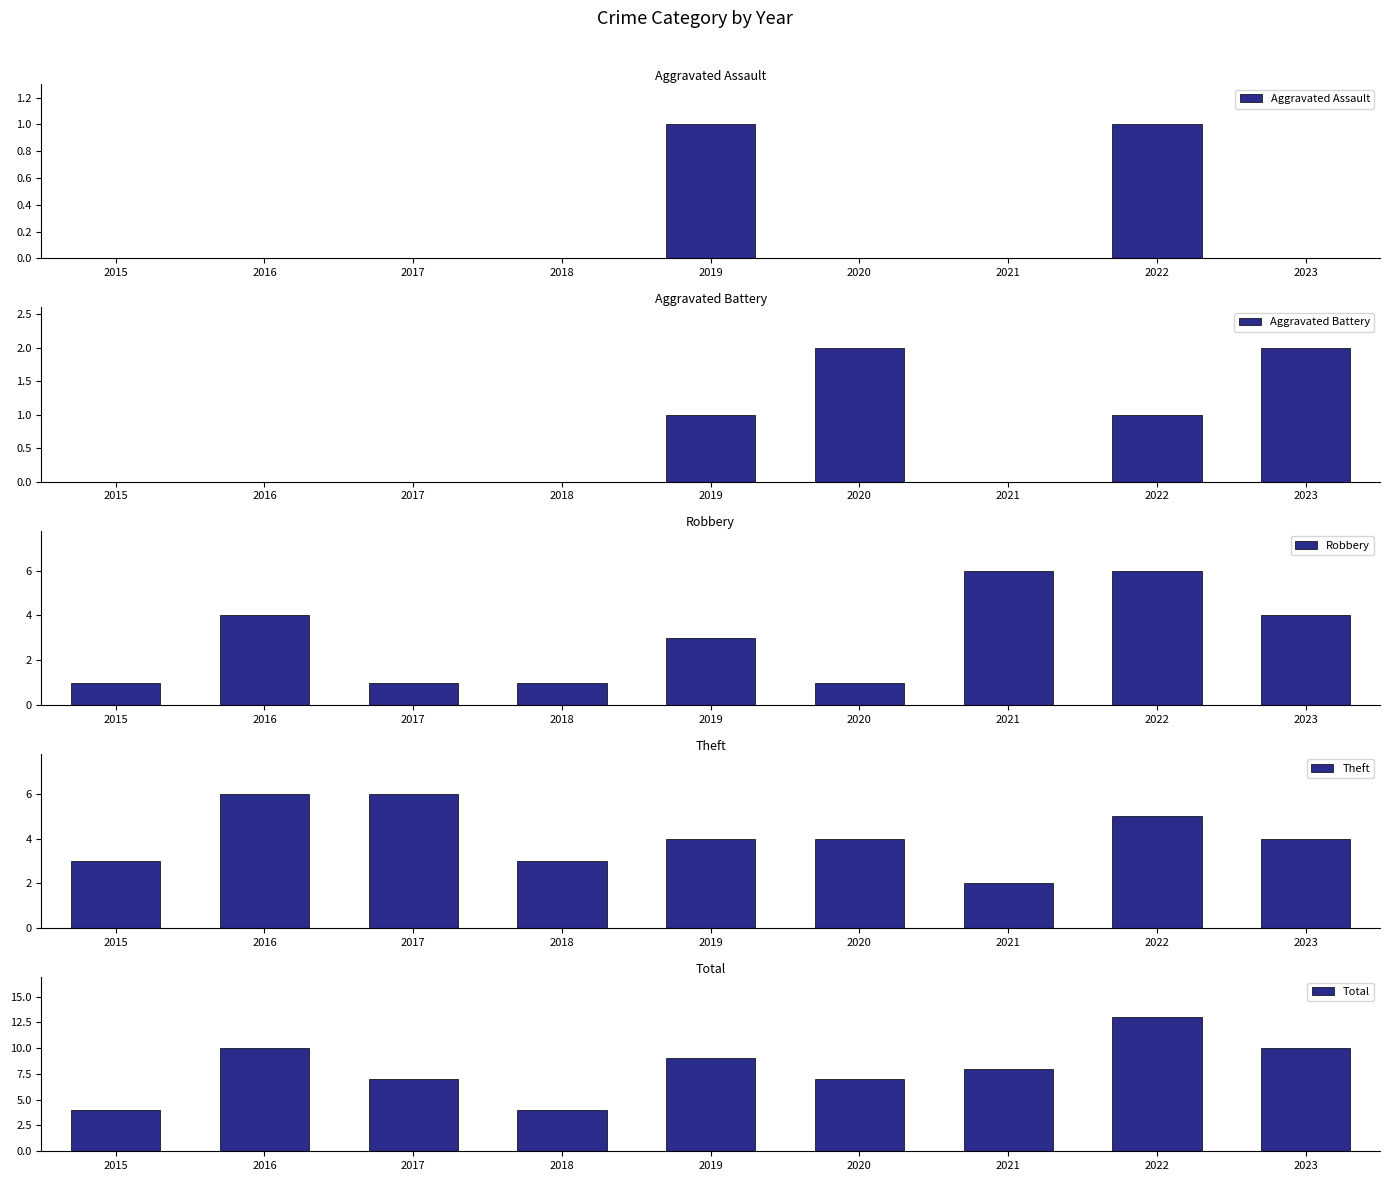

How many values in Aggravated Battery are above zero?

4